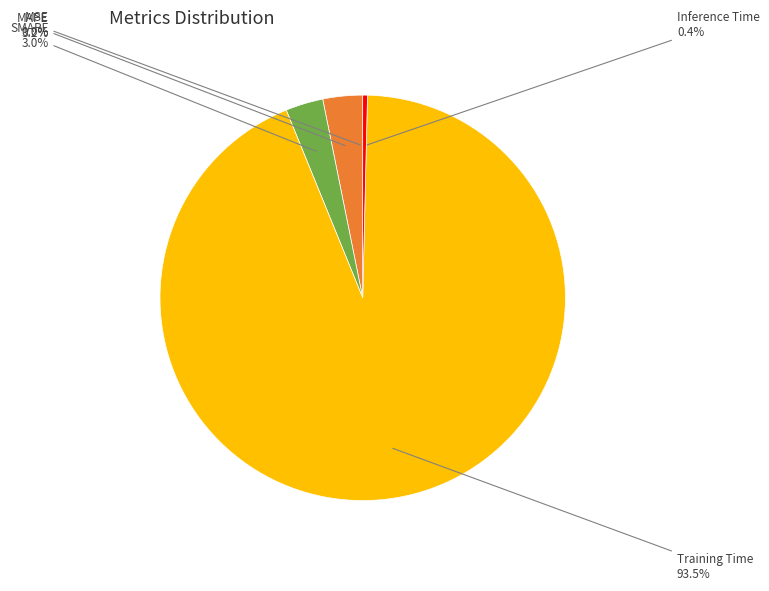

What percentage do SMAPE and Inference Time together represent?

3.4%